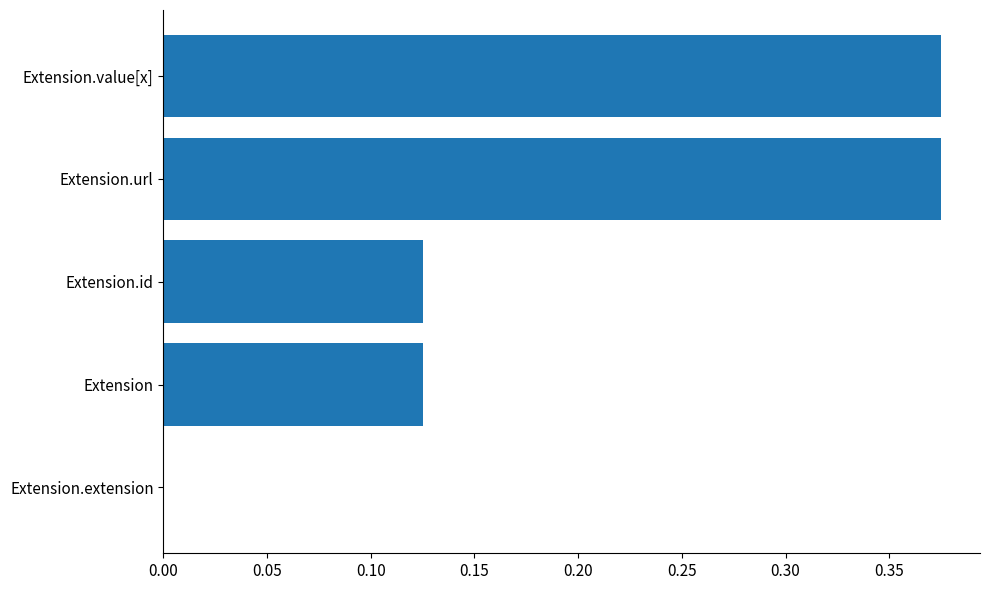

Are the bars horizontal?

Yes